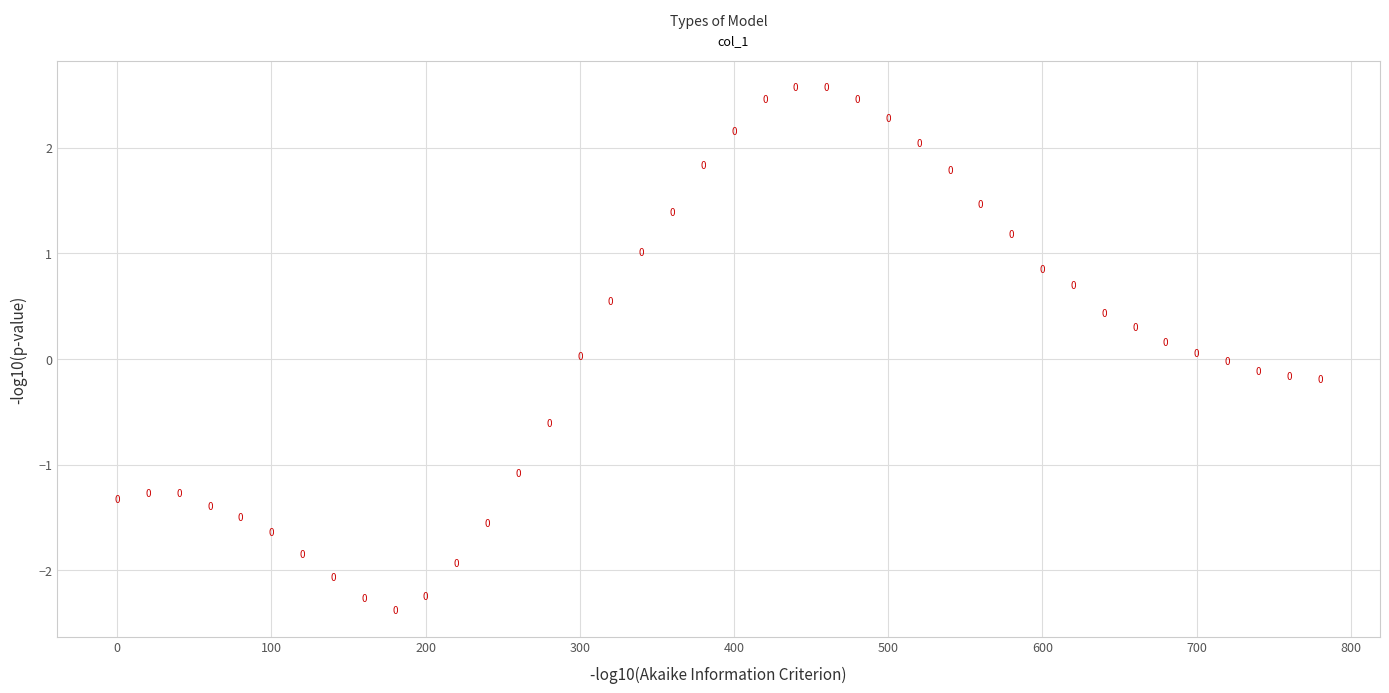

What is the range of X values (max minus min)?

780.0